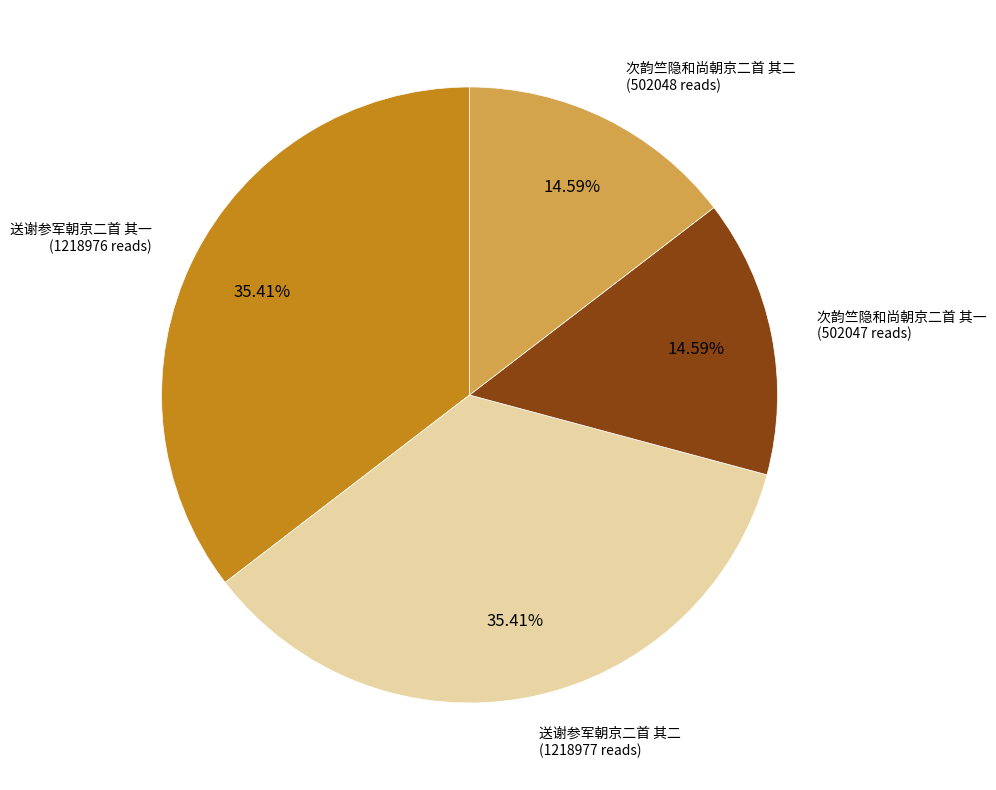

Is there any slice that represents more than half of the pie?

No